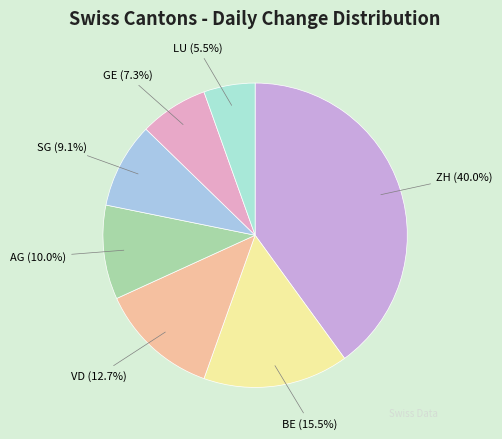

Combined, what portion of the pie is LU and VD?

18.2%